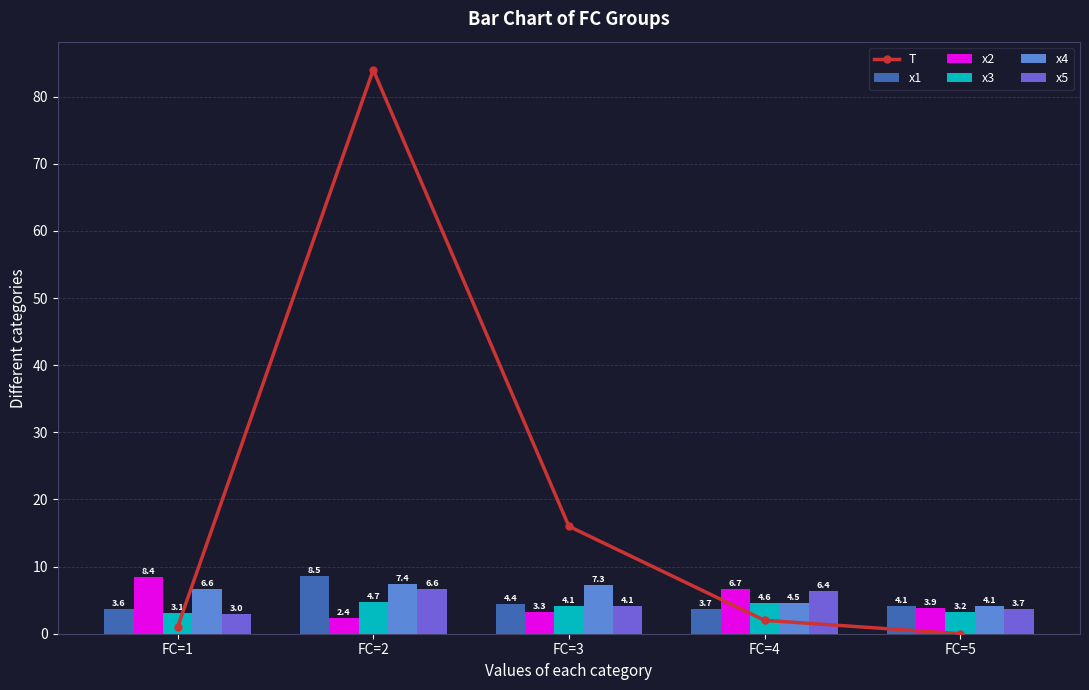

What is the sum of the x4 values at FC=1 and FC=4?

11.1